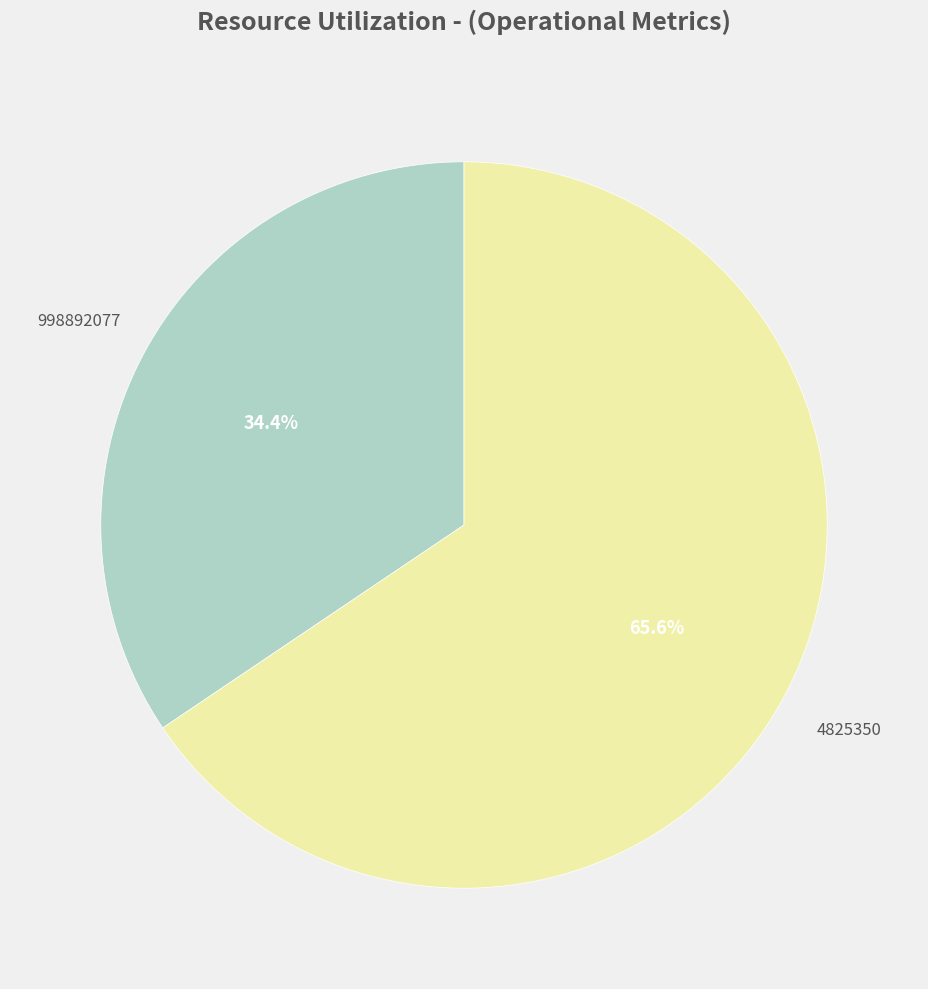

Is there any slice that represents more than half of the pie?

Yes